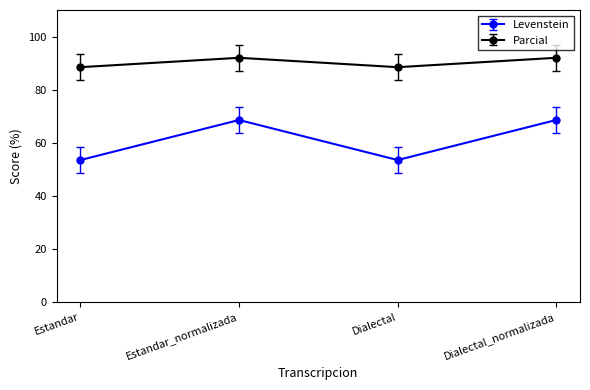

Is the value of Levenstein at Dialectal_normalizada greater than the value of Parcial at Estandar?

No